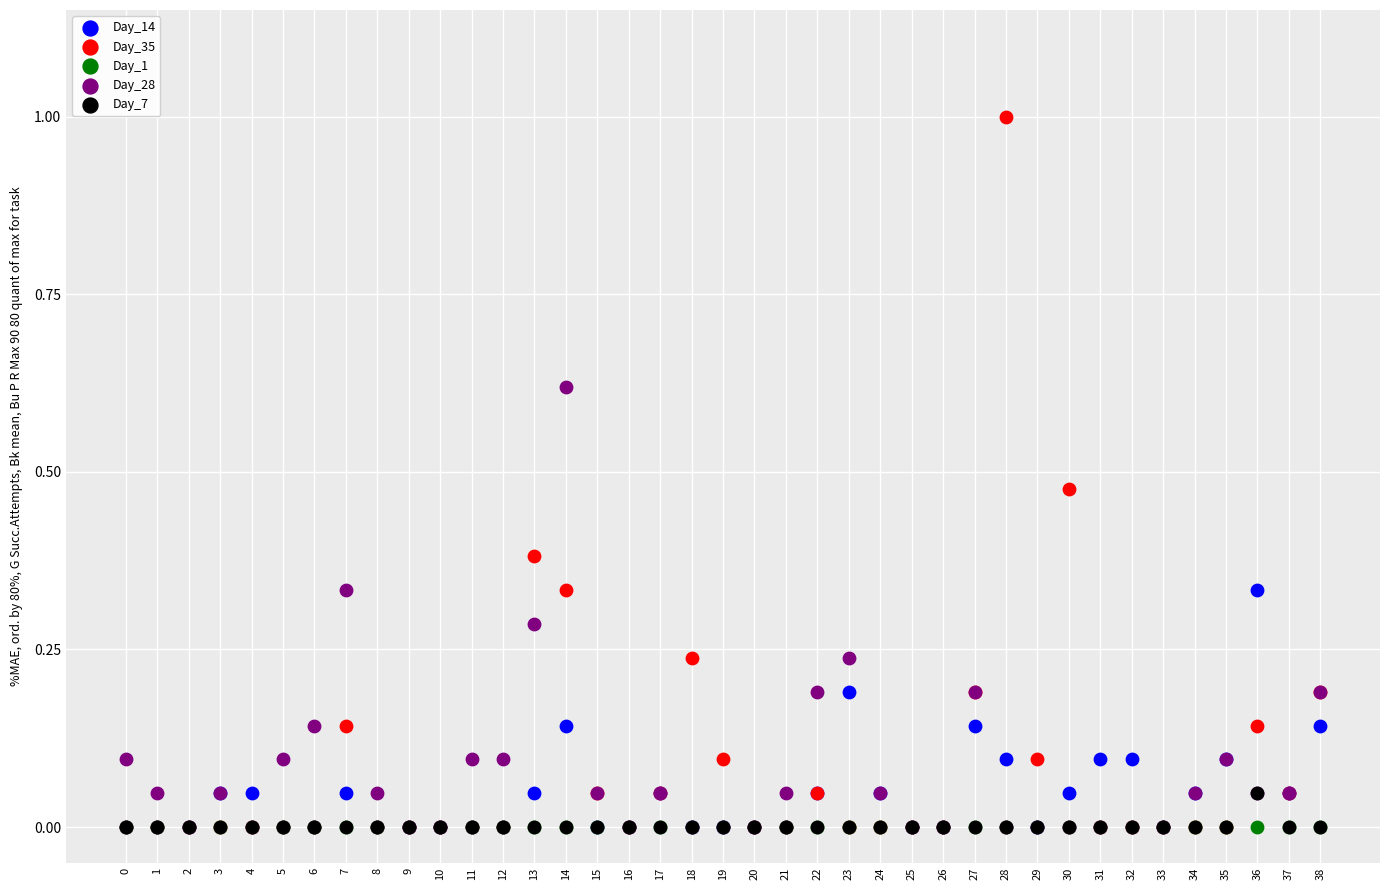

What are all the series names shown in the legend?

Day_14, Day_35, Day_1, Day_28, Day_7